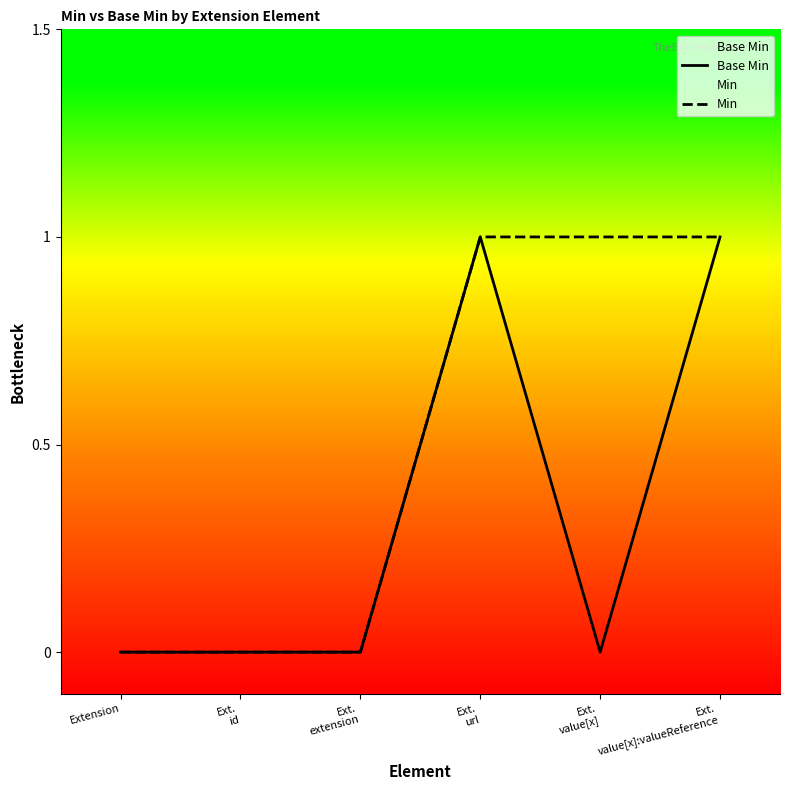

What is the label of the 3rd point from the left?

Ext.
extension